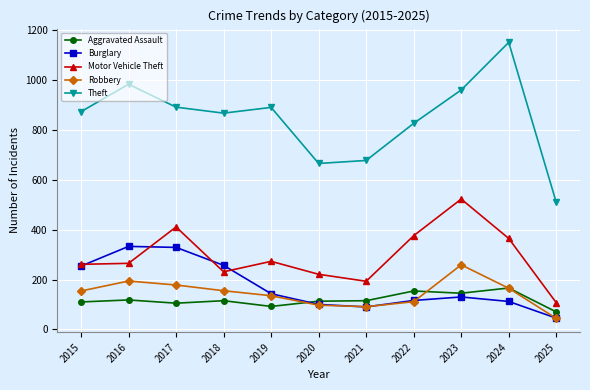

Which label corresponds to the smallest value in the chart?

2025